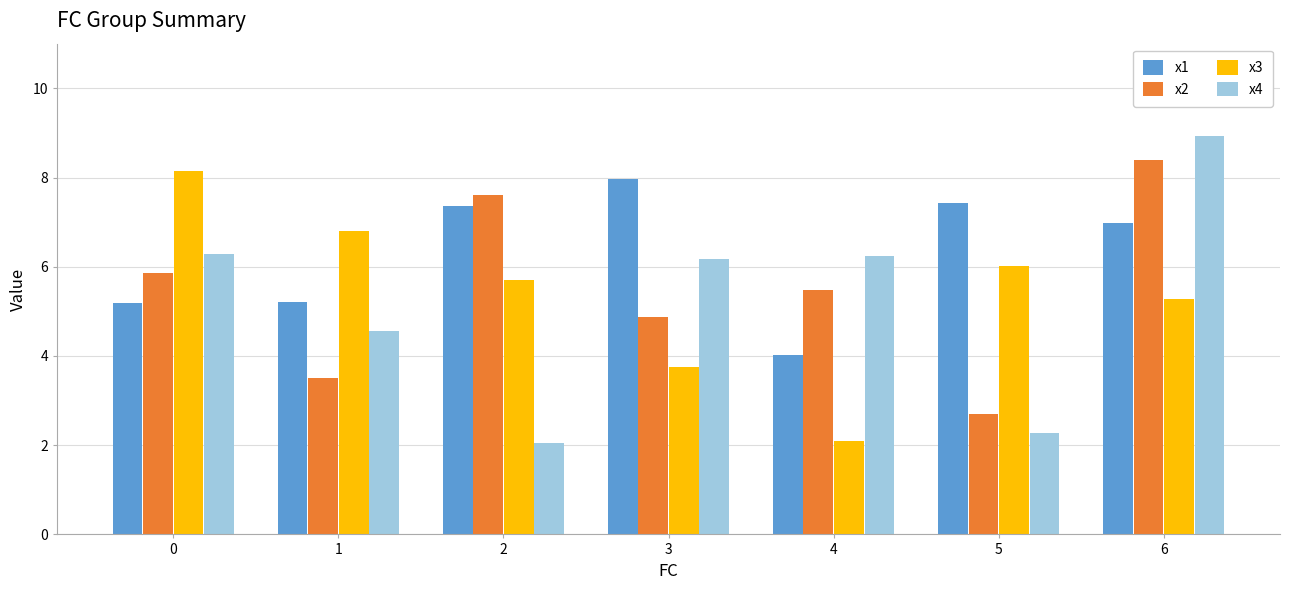

What is the average value of the x3 series?

5.4